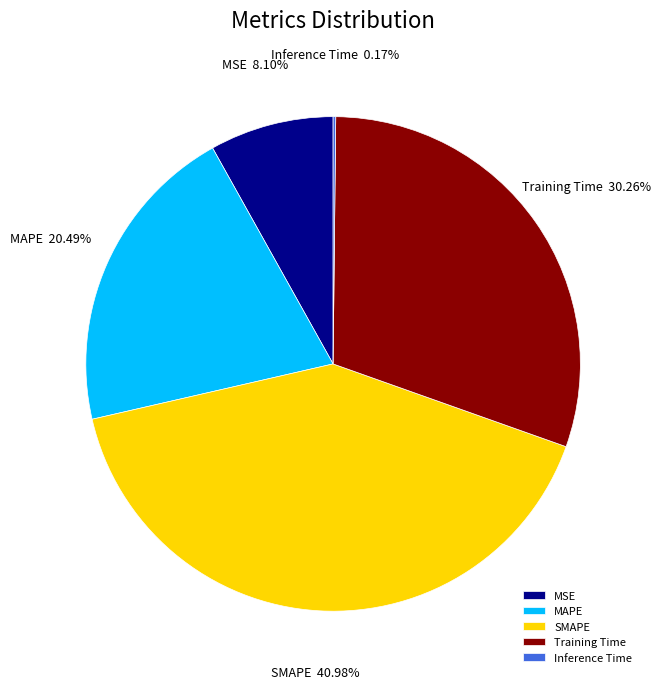

Which slice is the largest?

SMAPE